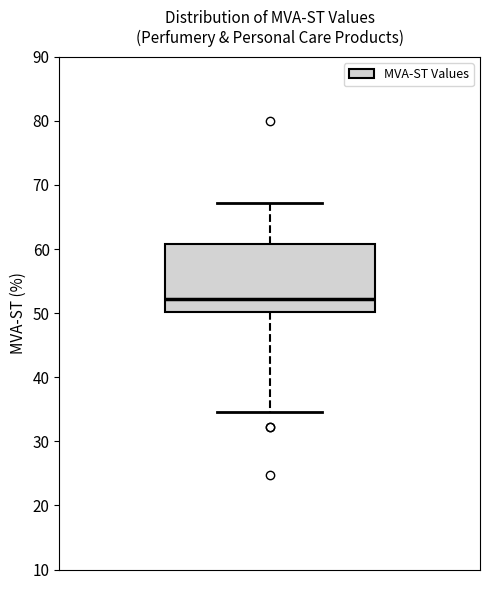

Where does the median line of the box sit on the y-axis? The values are not printed on the chart, so give them approximately, as read against the axis.

52